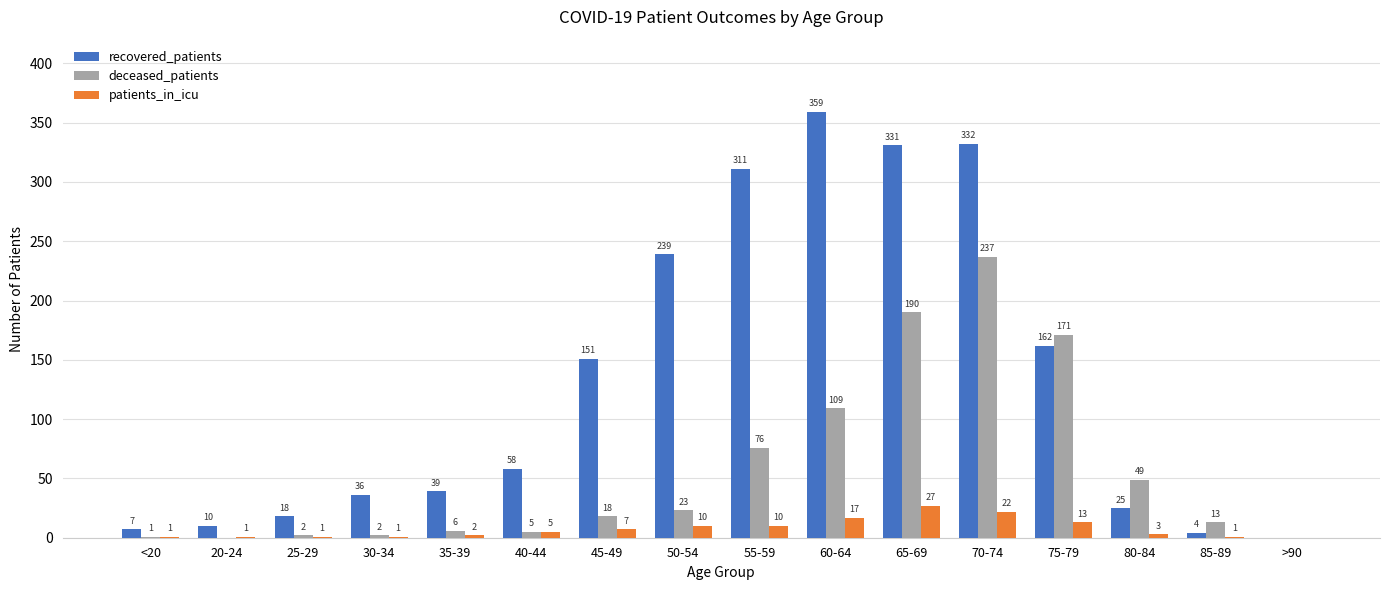

How many positive values does the recovered_patients series have?

15